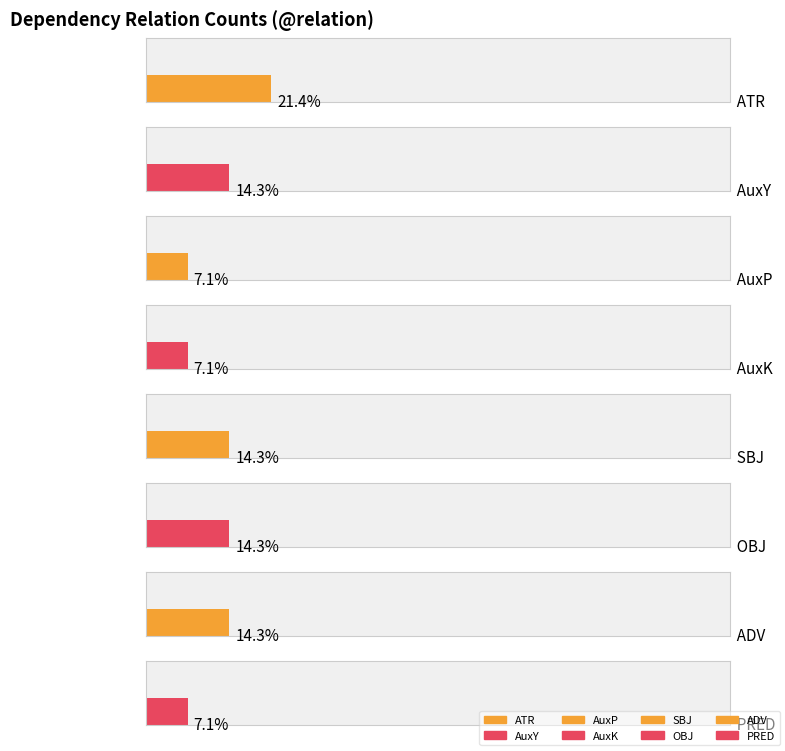

Does the chart contain stacked bars?

No